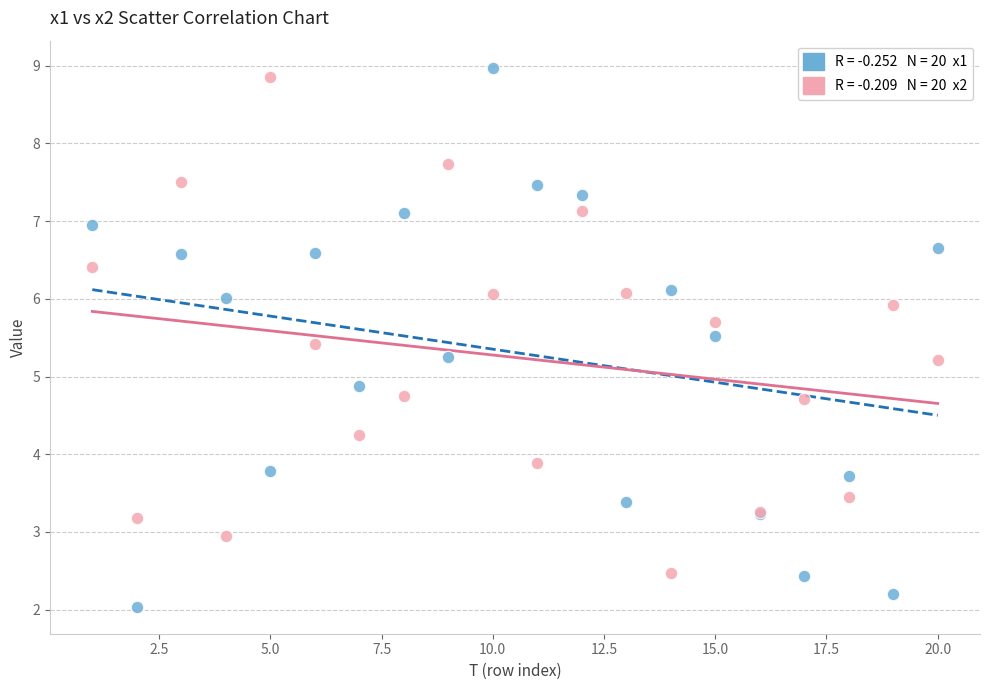

Across all series, what Y value is closest to 5?

4.9